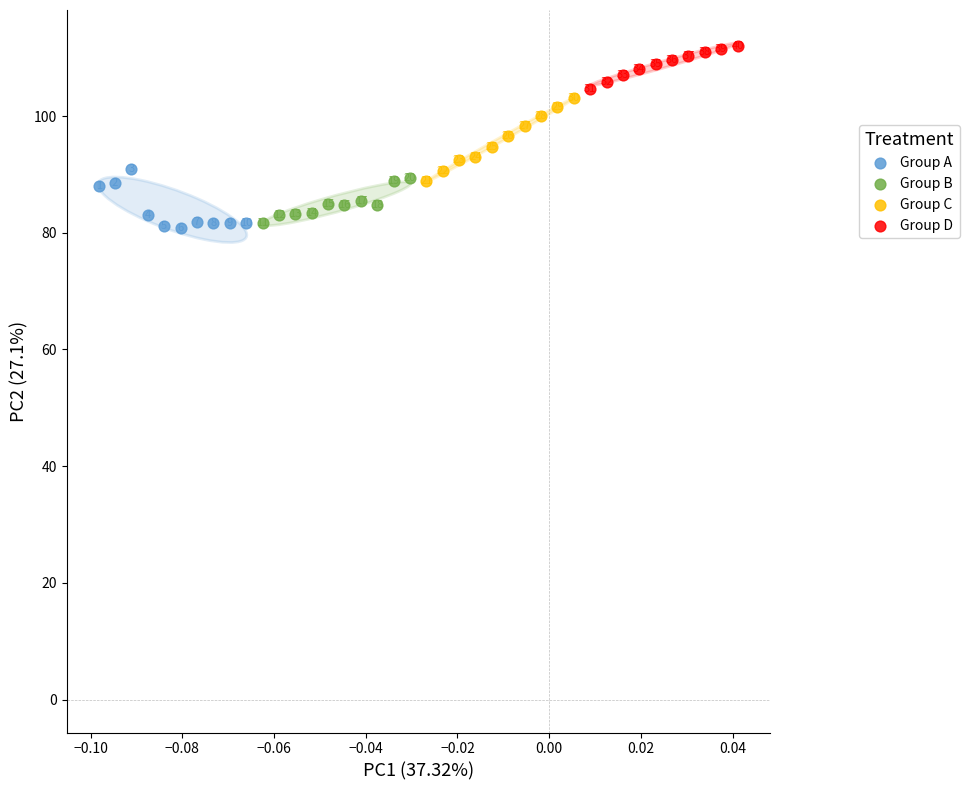

What are all the series names shown in the legend?

Group A, Group B, Group C, Group D